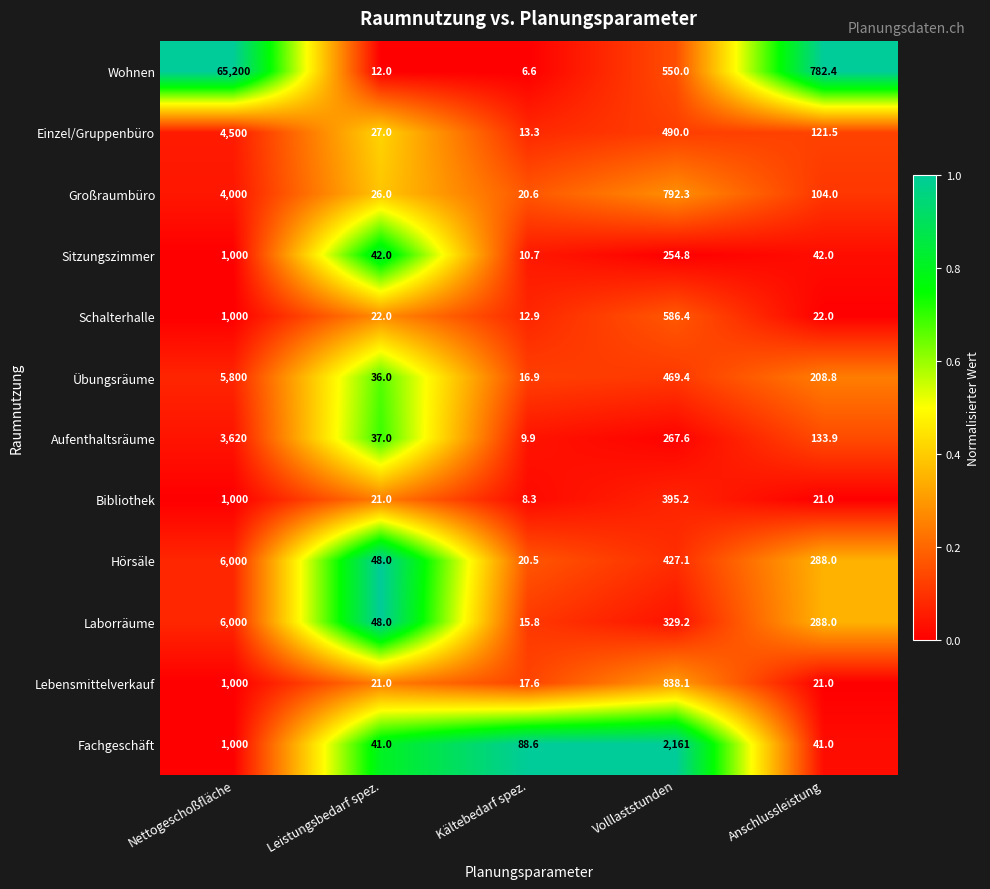

What is the total value across all series at Volllaststunden?

7561.1